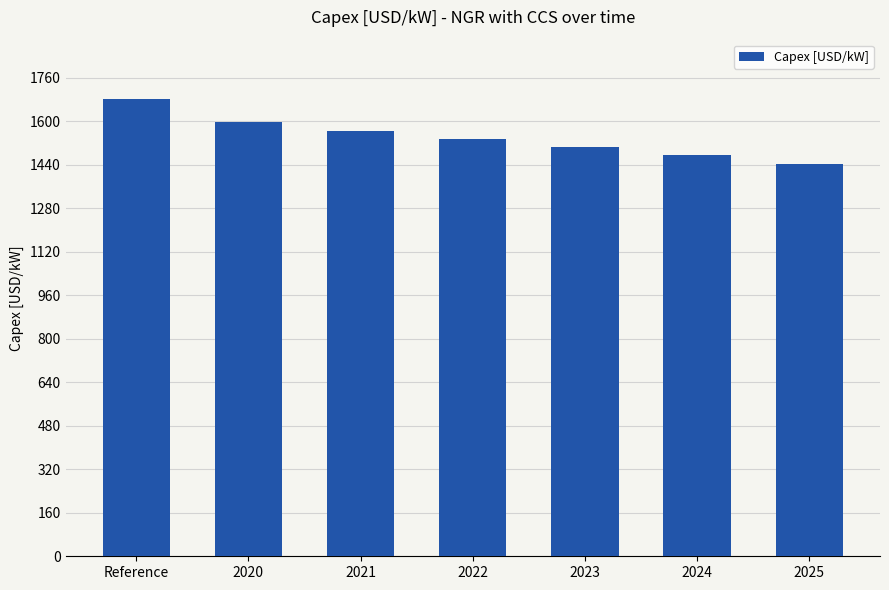

Is it true that the value at 2022 is 2411.7?

False